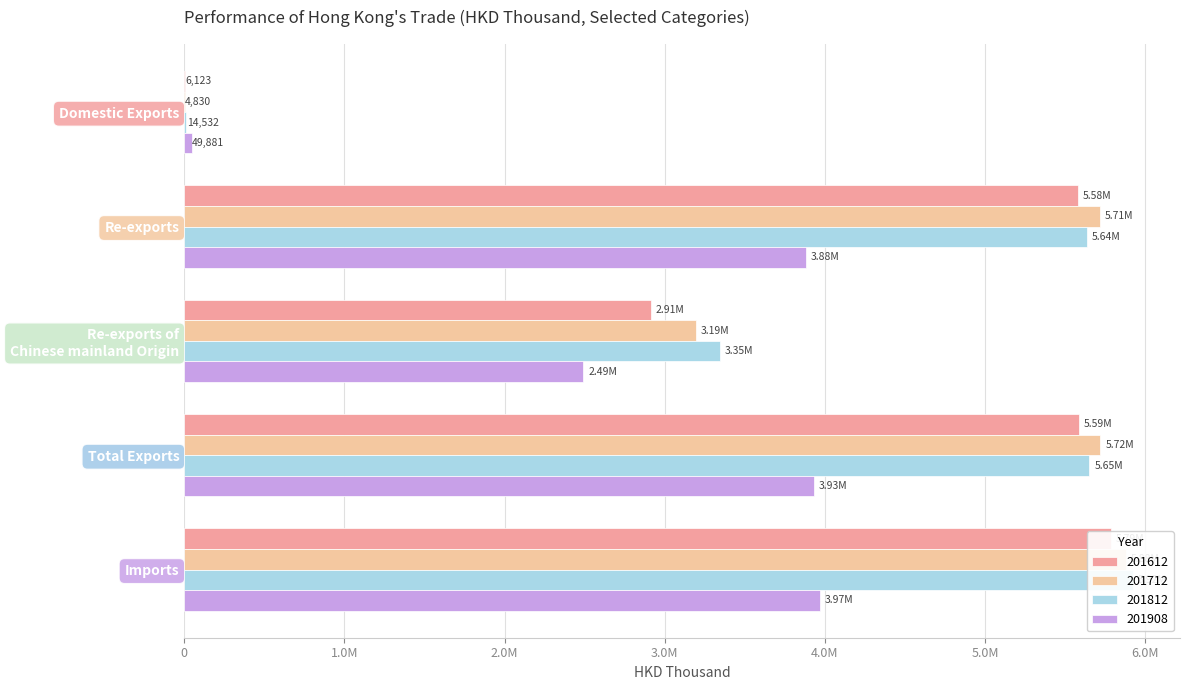

Which series has the largest total across all categories?

201812